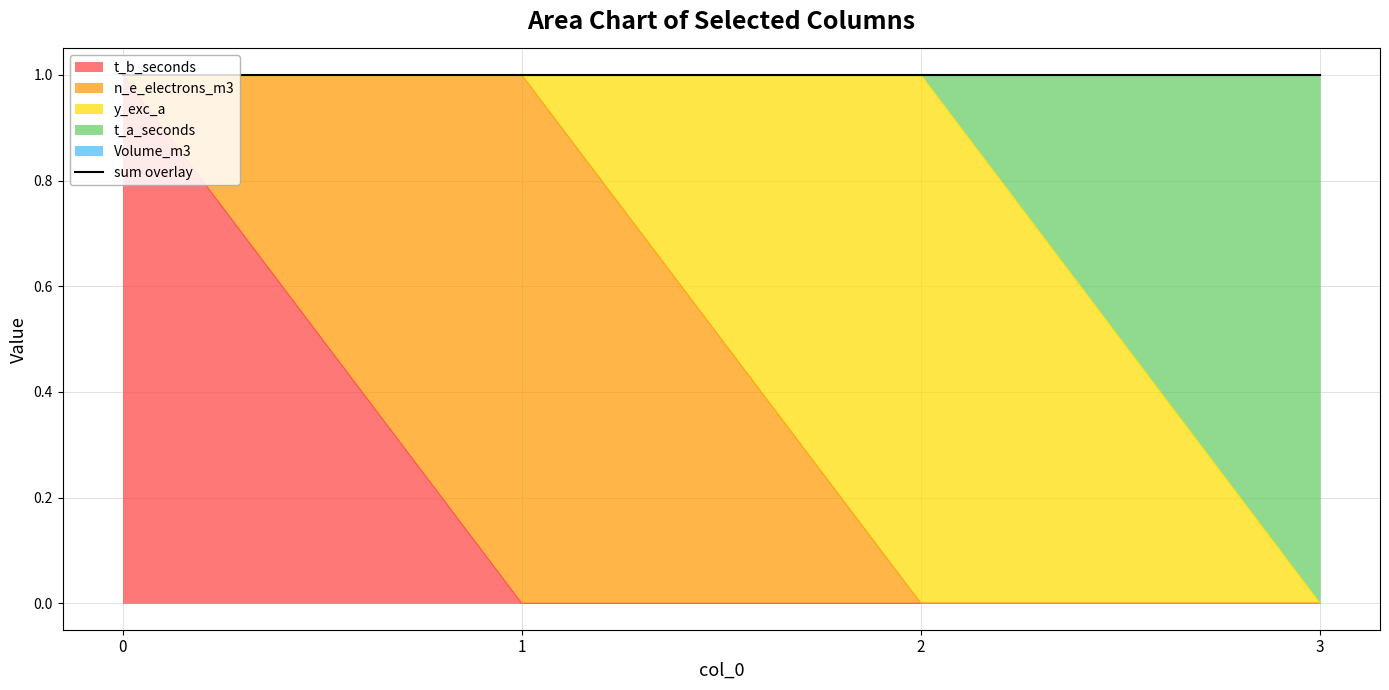

At which category does the chart reach its minimum across all series?

1